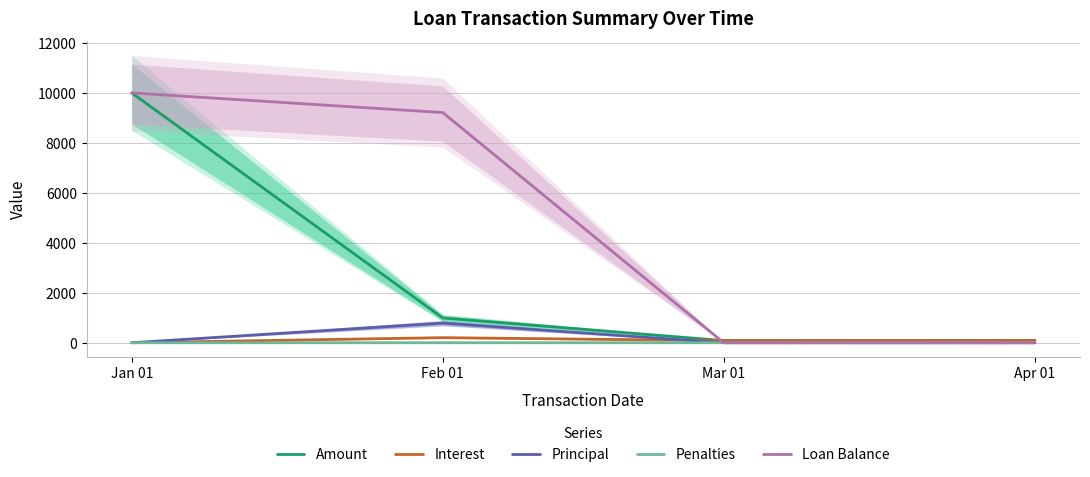

Reading left to right, extract all data points from this chart.

Amount: Jan 01=10000.0	Feb 01=991.7	Mar 01=85.7	Apr 01=93.9
Interest: Jan 01=0.0	Feb 01=203.8	Mar 01=84.8	Apr 01=93.9
Principal: Jan 01=0.0	Feb 01=786.8	Mar 01=0.0	Apr 01=0.0
Penalties: Jan 01=0.0	Feb 01=1.0	Mar 01=0.8	Apr 01=0.0
Loan Balance: Jan 01=10000.0	Feb 01=9213.2	Mar 01=0.0	Apr 01=0.0